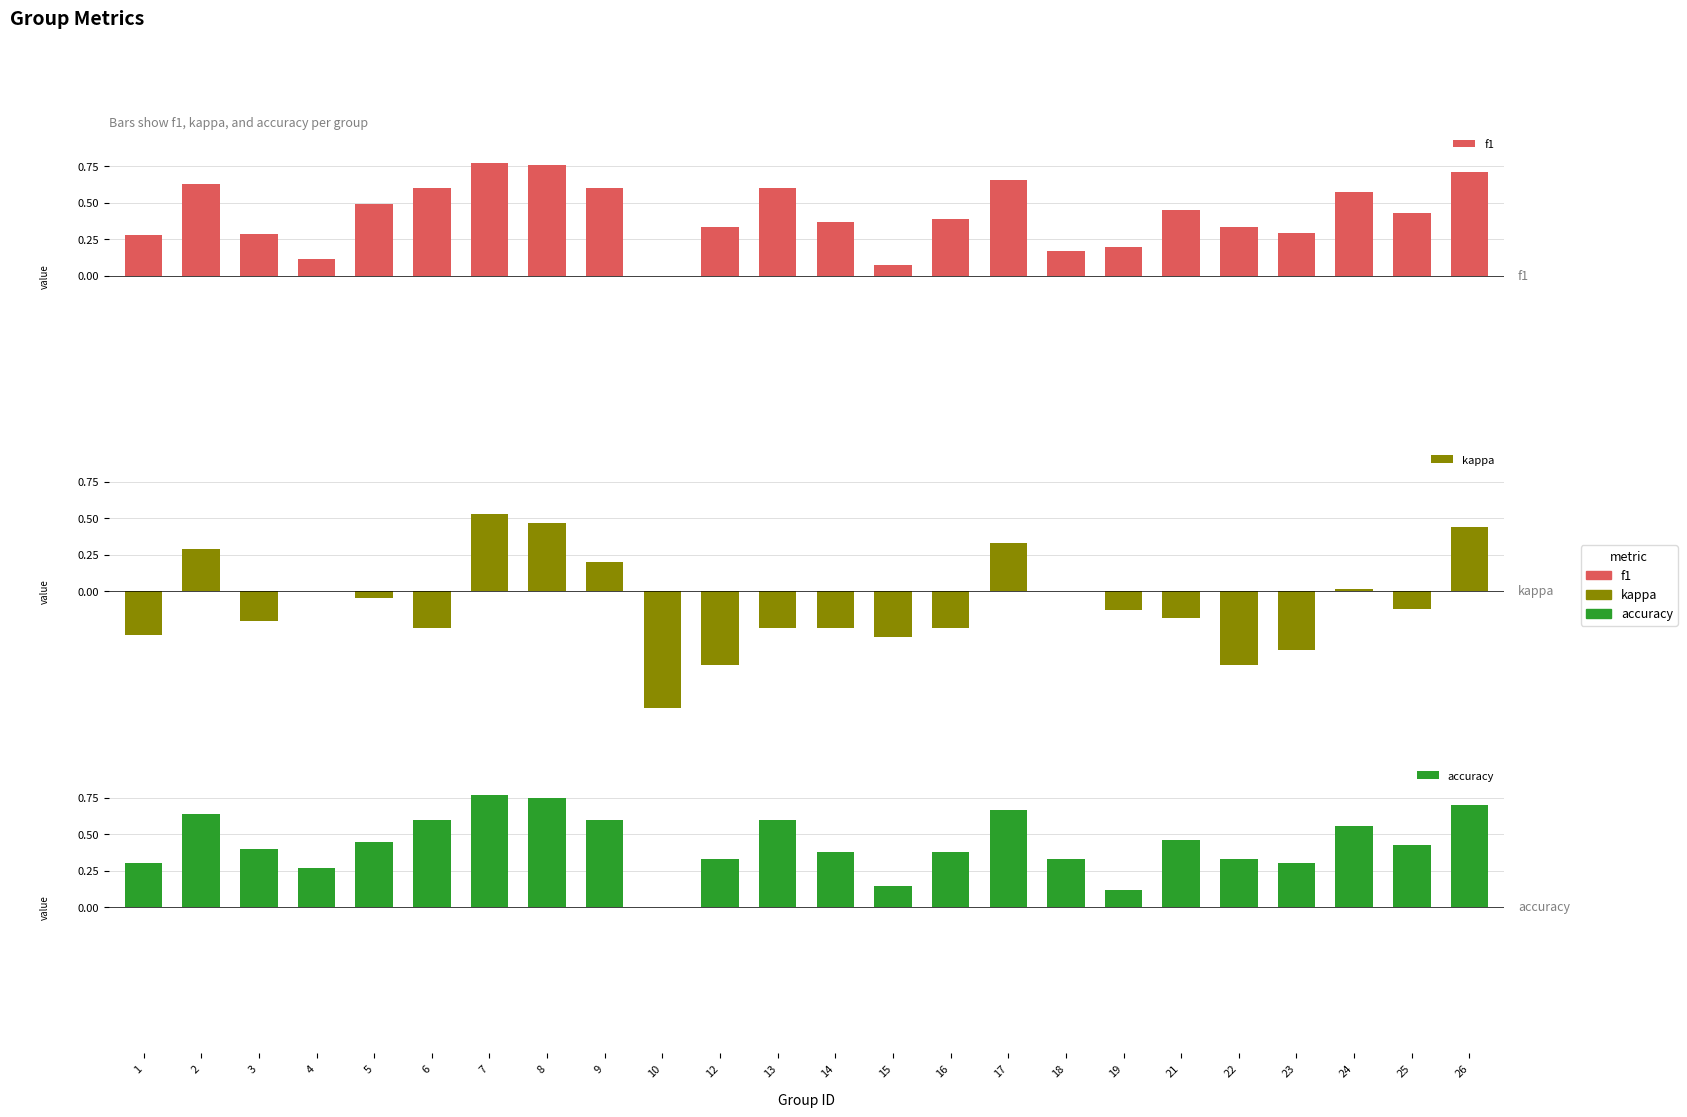

At how many categories does at least one series exceed 0?

23